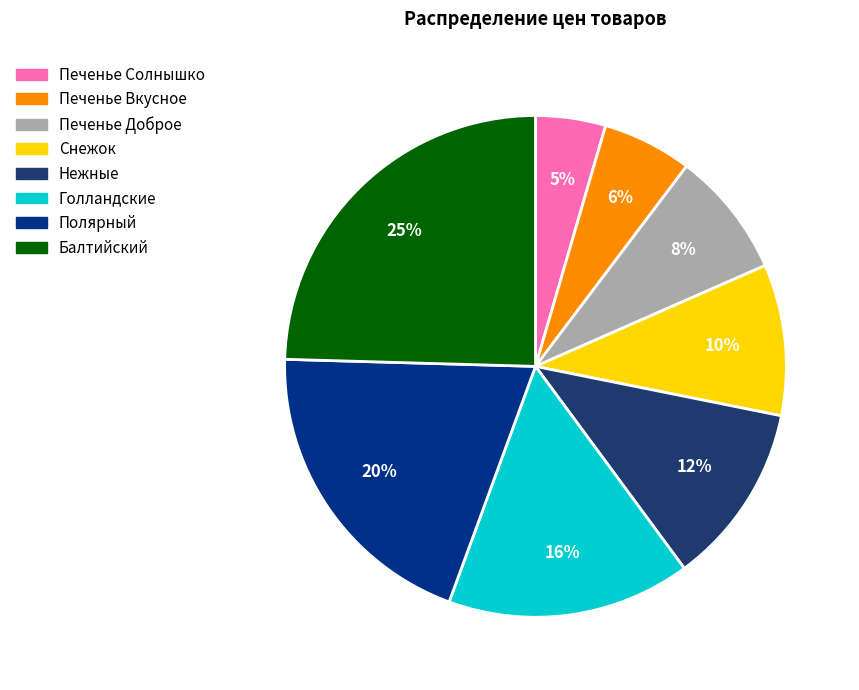

Rank the categories by value from lowest to highest.

Печенье Солнышко, Печенье Вкусное, Печенье Доброе, Снежок, Нежные, Голландские, Полярный, Балтийский